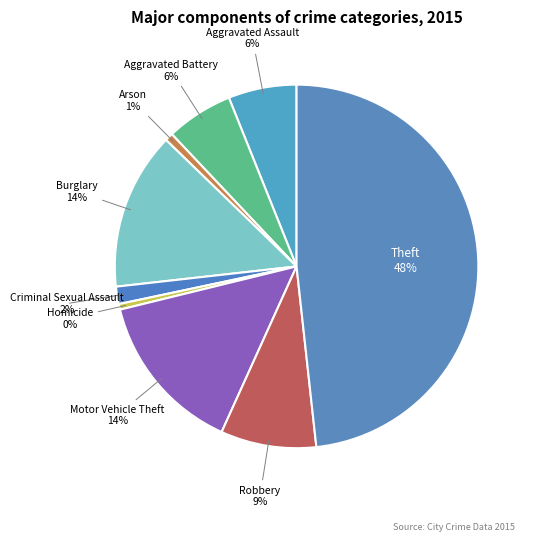

Is it true that Robbery is 9% of the pie?

True